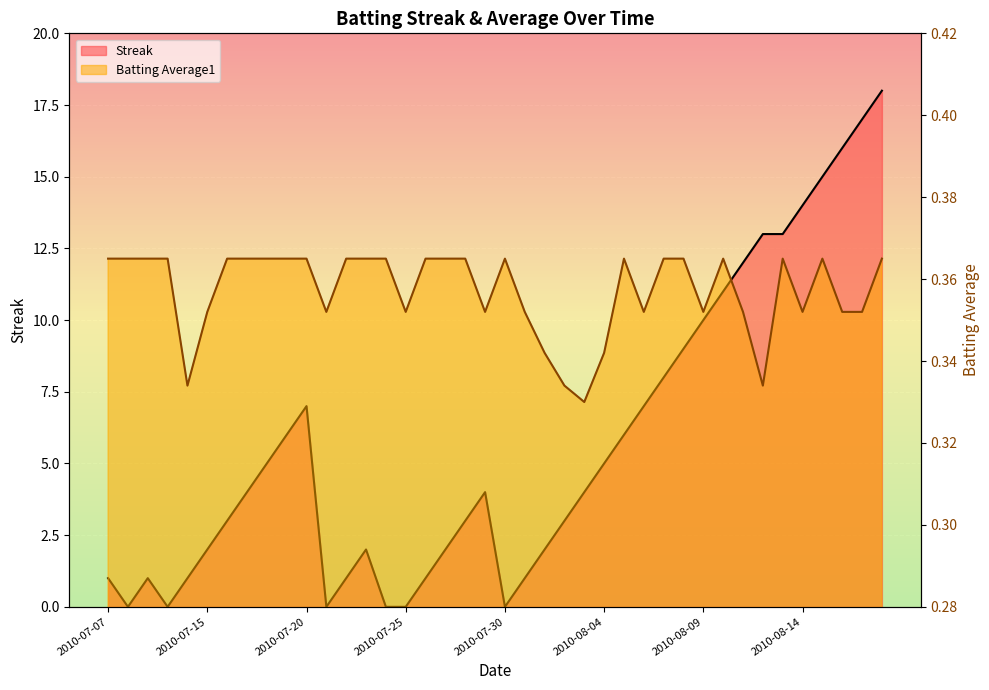

Reading left to right, transcribe all the data shown in this chart.

Streak: 1.0	0.0	1.0	0.0	1.0	2.0	3.0	4.0	5.0	6.0	7.0	0.0	1.0	2.0	0.0	0.0	1.0	2.0	3.0	4.0	0.0	1.0	2.0	3.0	4.0	5.0	6.0	7.0	8.0	9.0	10.0	11.0	12.0	13.0	13.0	14.0	15.0	16.0	17.0	18.0
Batting Average1: 0.4	0.4	0.4	0.4	0.3	0.4	0.4	0.4	0.4	0.4	0.4	0.4	0.4	0.4	0.4	0.4	0.4	0.4	0.4	0.4	0.4	0.4	0.3	0.3	0.3	0.3	0.4	0.4	0.4	0.4	0.4	0.4	0.4	0.3	0.4	0.4	0.4	0.4	0.4	0.4